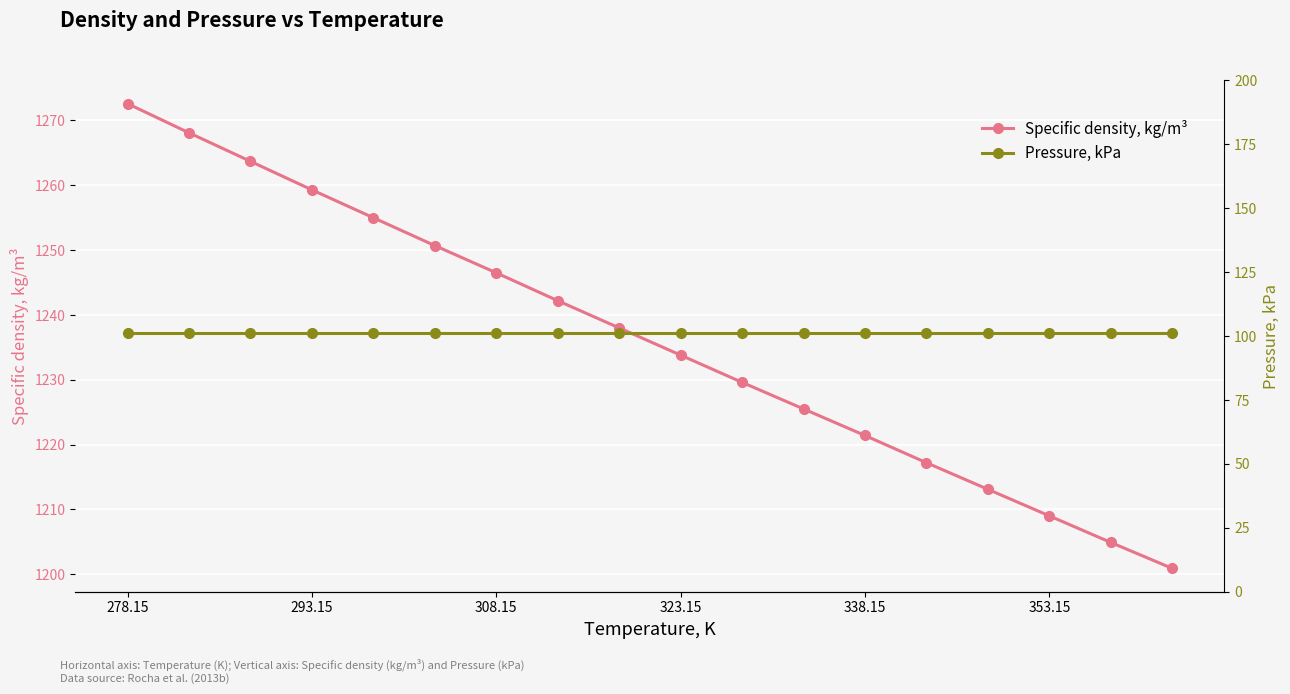

What is the lowest value of the Specific density, kg/m³ series?

1200.9